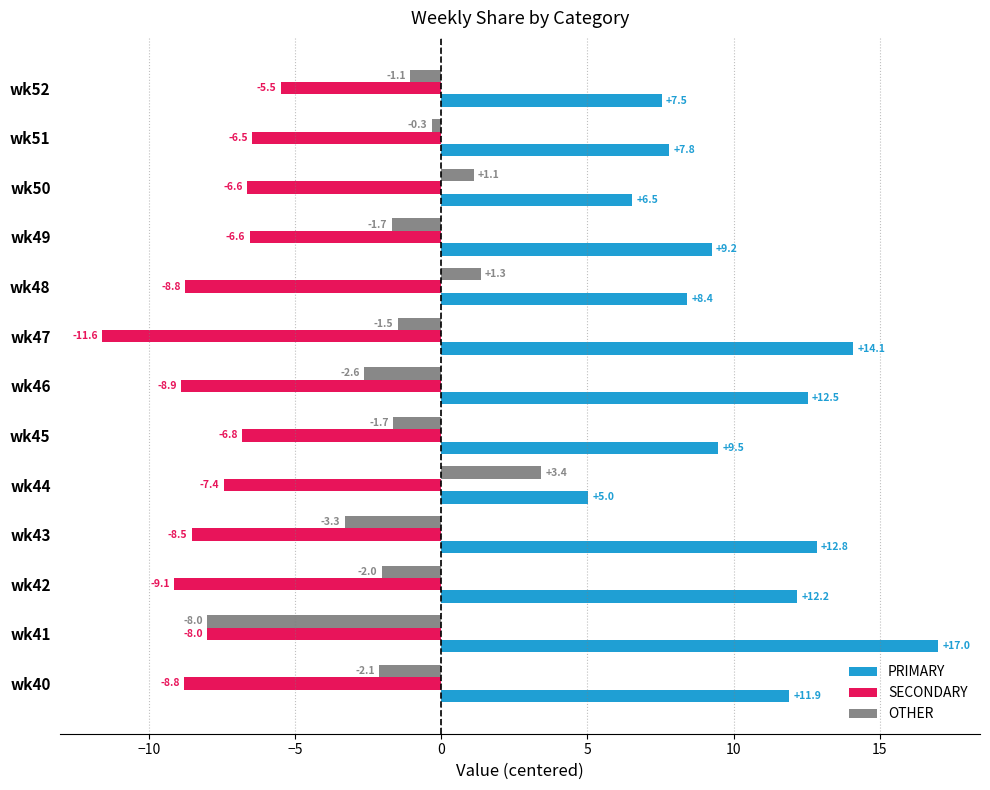

At which label is OTHER closest to -2?

wk42